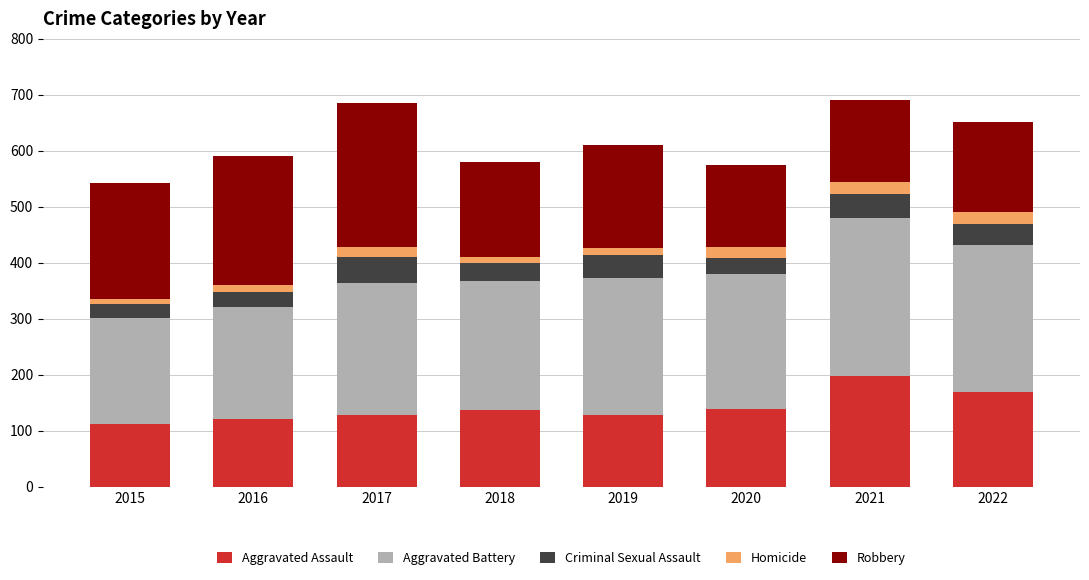

What is the difference between the second highest and minimum values in the Aggravated Assault series?

56